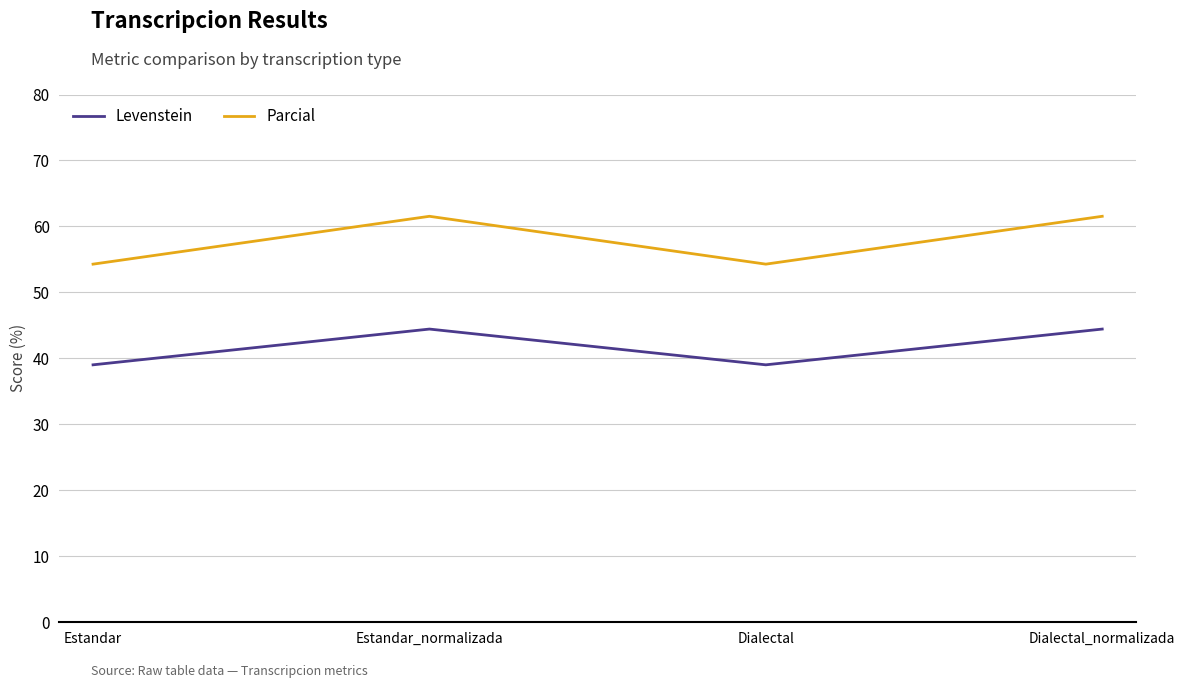

Which series has the largest total across all categories?

Parcial